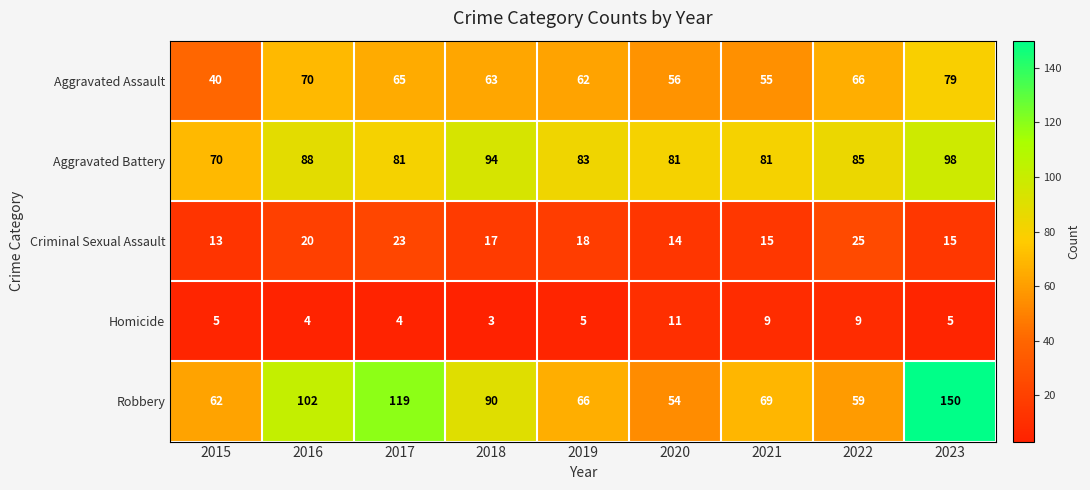

How many categories are shown in the chart?

9